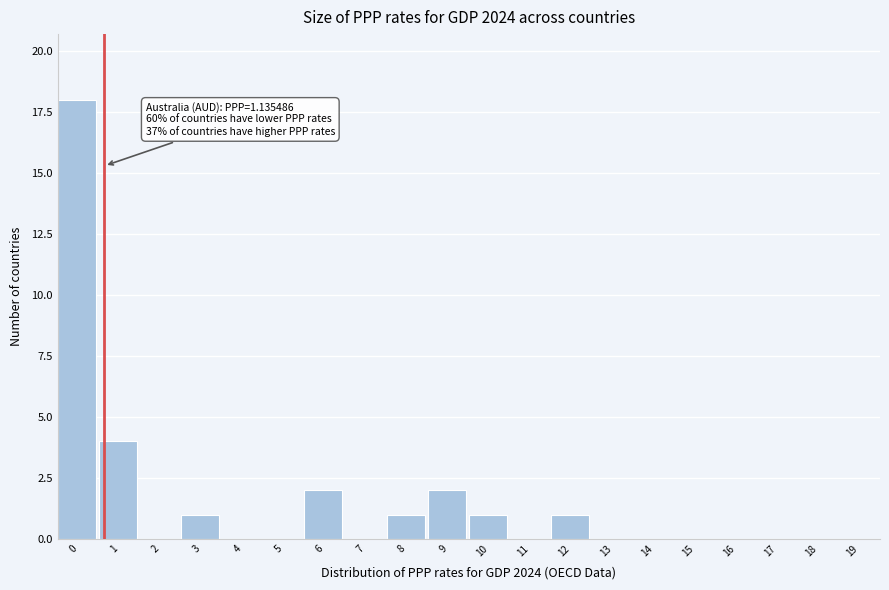

Reading right to left, what are all the values shown in this chart?

19=0	18=0	17=0	16=0	15=0	14=0	13=0	12=1	11=0	10=1	9=2	8=1	7=0	6=2	5=0	4=0	3=1	2=0	1=4	0=18